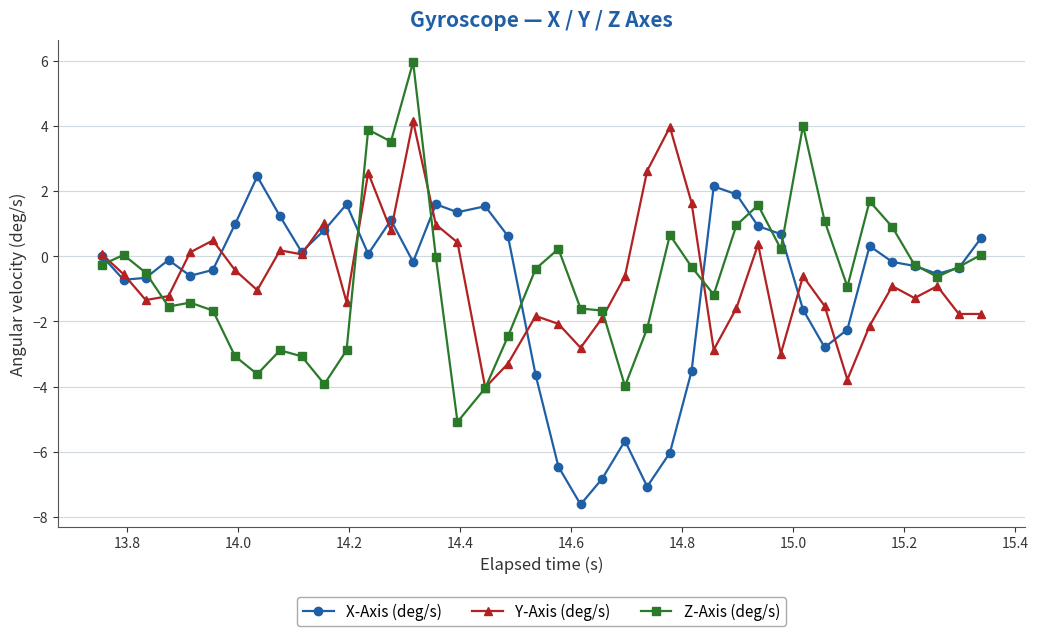

After their last crossing, which series has the higher values: X-Axis (deg/s) or Y-Axis (deg/s)?

X-Axis (deg/s)